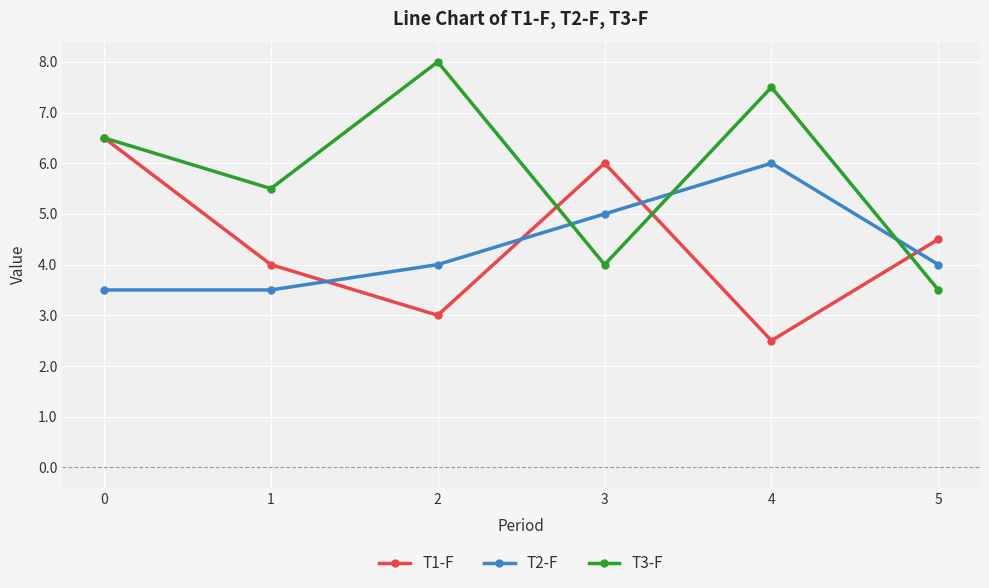

Rank the series at 1 from highest to lowest value.

T3-F, T1-F, T2-F